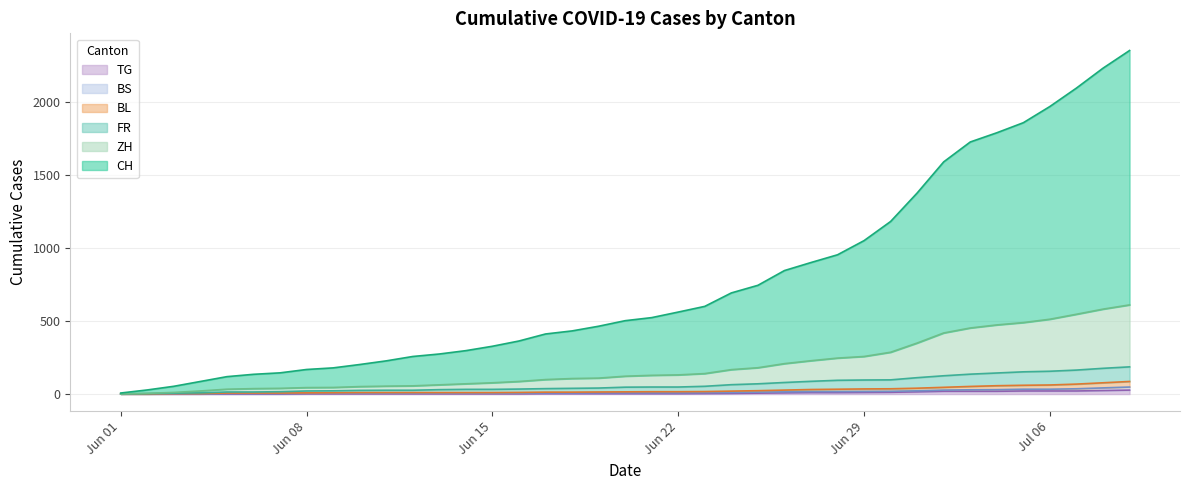

Does the chart display data point markers on the line(s)?

No